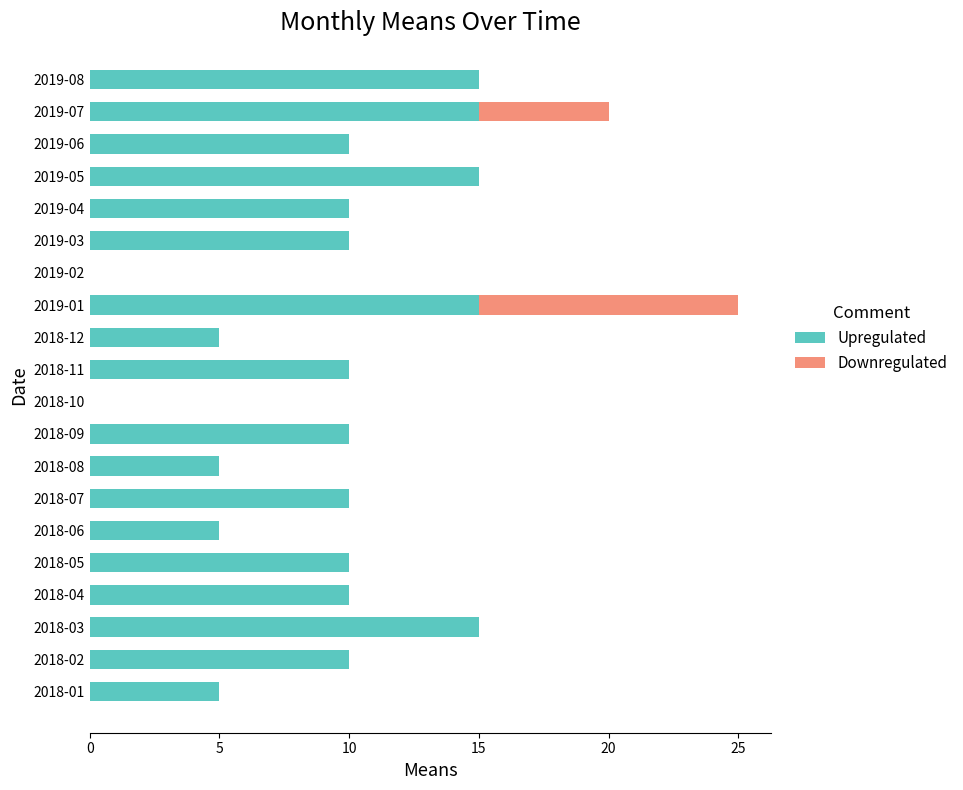

True or false: Upregulated has a value of 15 at 2019-01.

True